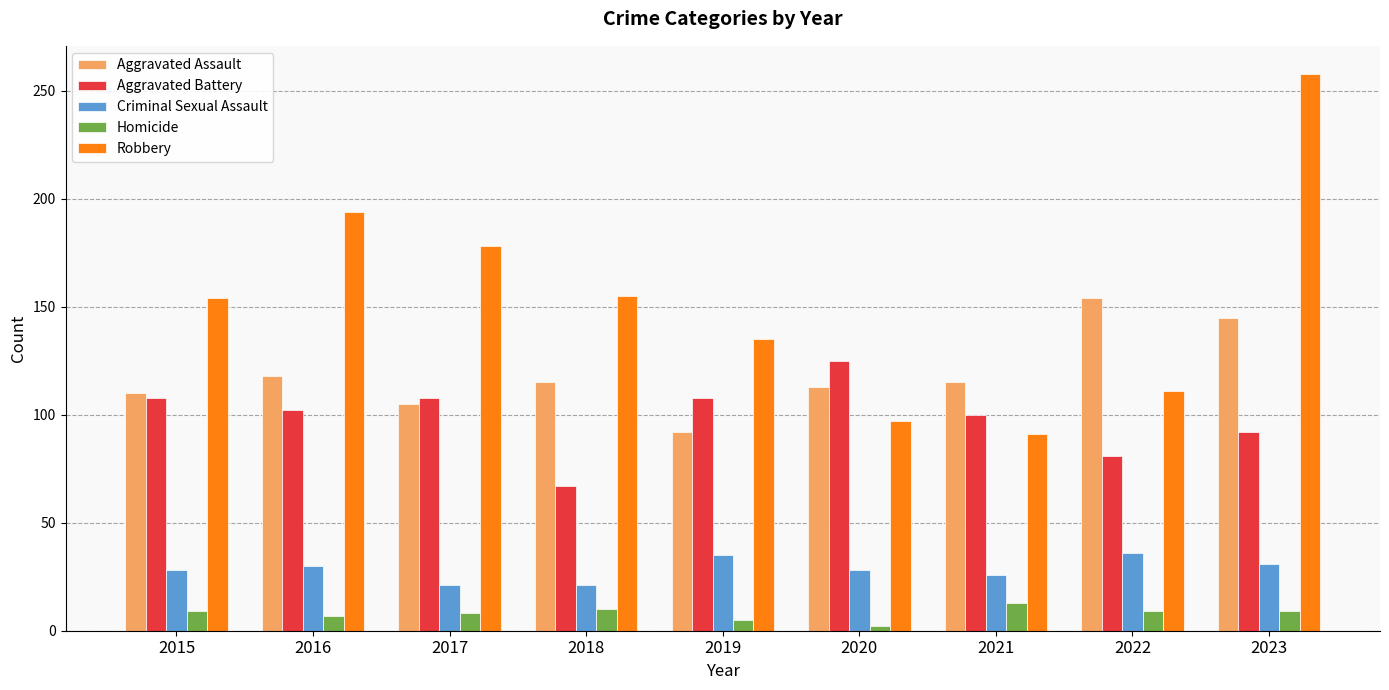

What is the value of the Robbery bar at the 9th from the left?

258